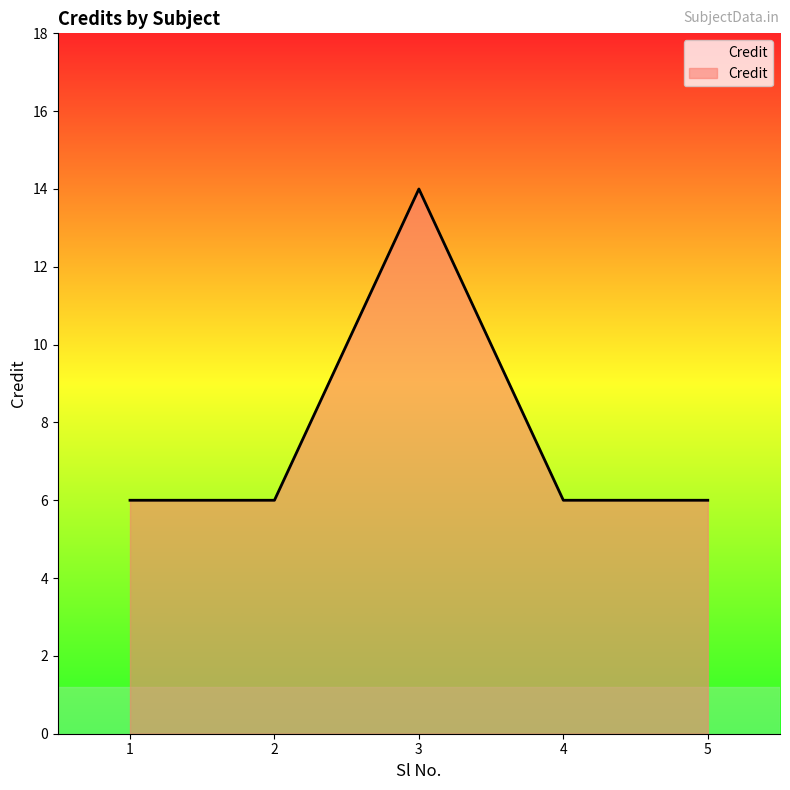

Reading right to left, what are all the values shown in this chart?

6	6	14	6	6